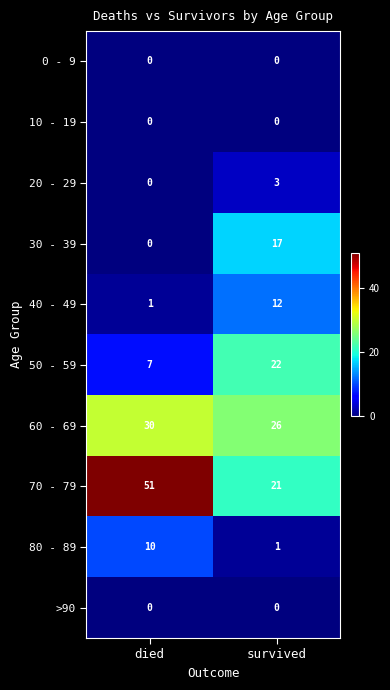

Which series has the widest spread of values?

70 - 79